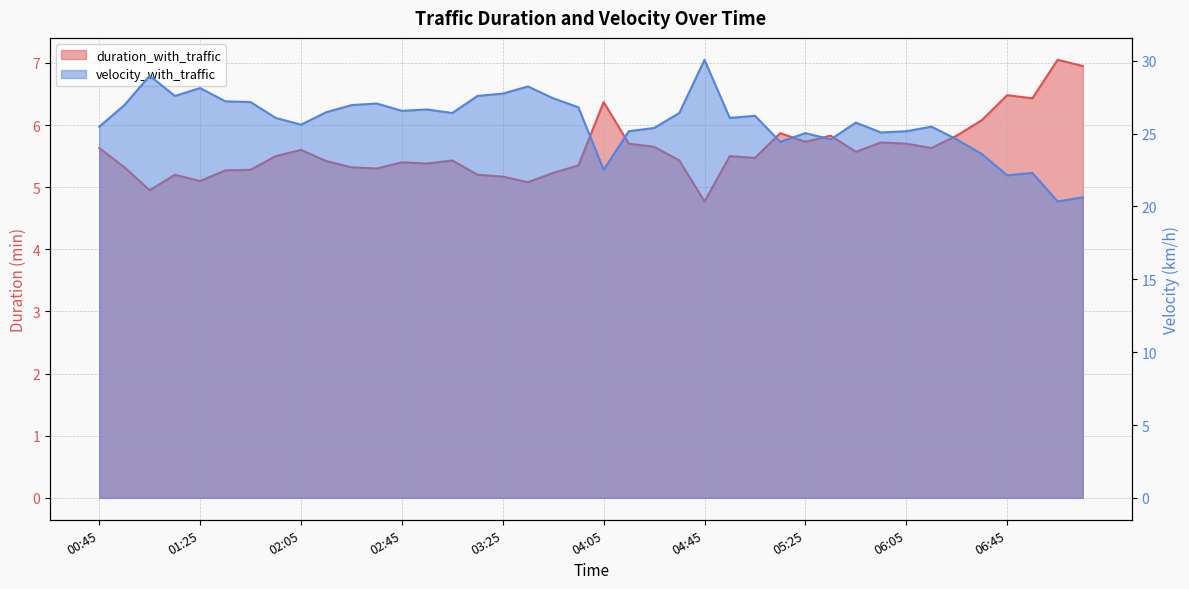

Rank the series at 05:05 from highest to lowest value.

velocity_with_traffic, duration_with_traffic